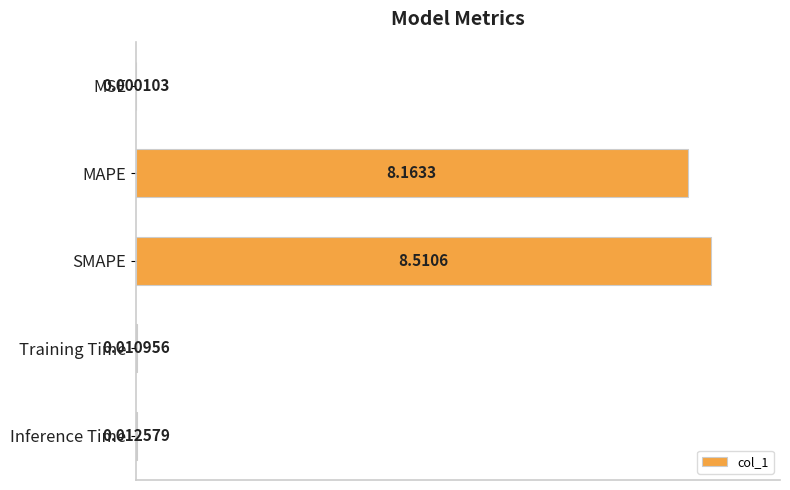

What is the change in value from MSE to MAPE?

+1.0